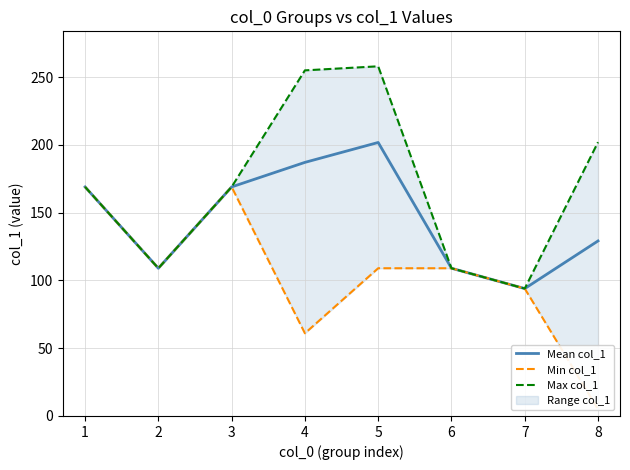

Reading right to left, transcribe all the data shown in this chart.

Mean col_1: 129.1	94.0	109.0	201.8	187.1	169.0	109.0	169.0
Min col_1: 5.0	94.0	109.0	109.0	61.0	169.0	109.0	169.0
Max col_1: 202.0	94.0	109.0	258.0	255.0	169.0	109.0	169.0